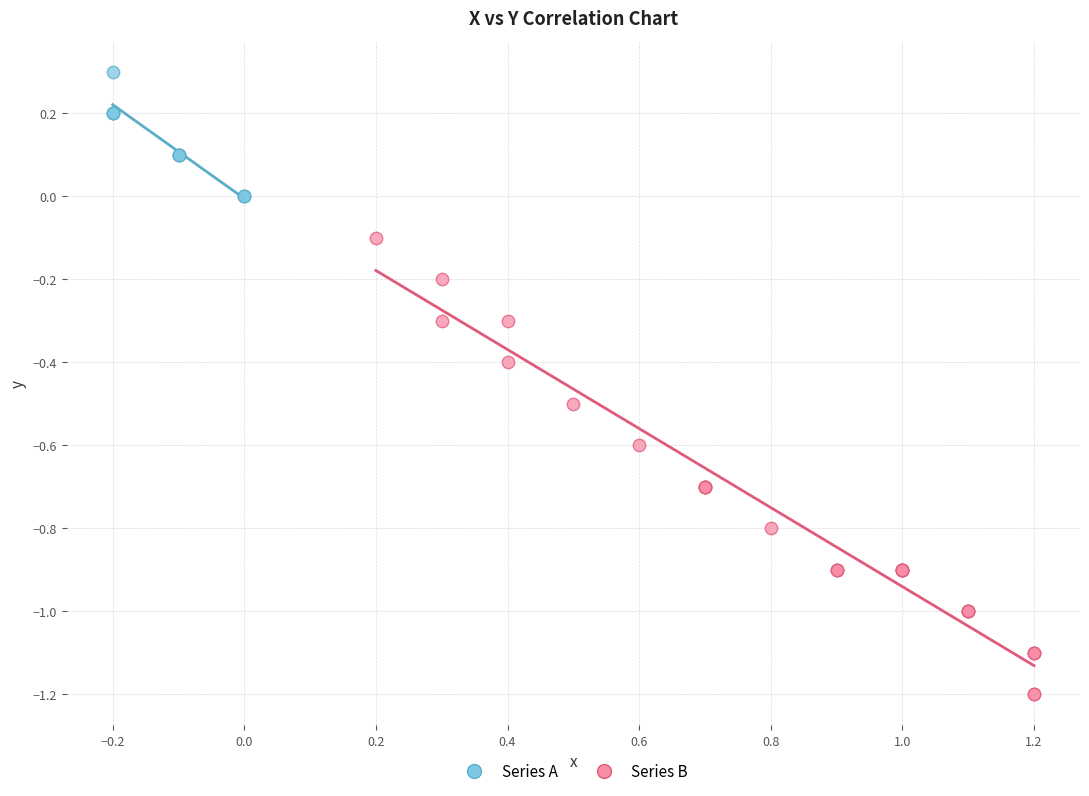

Which series has the largest Y range (max minus min)?

Series B